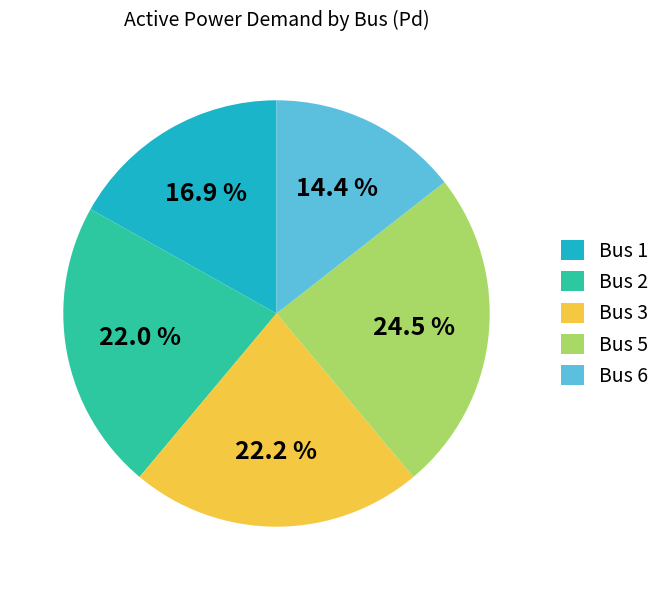

Does any single category account for the majority?

No